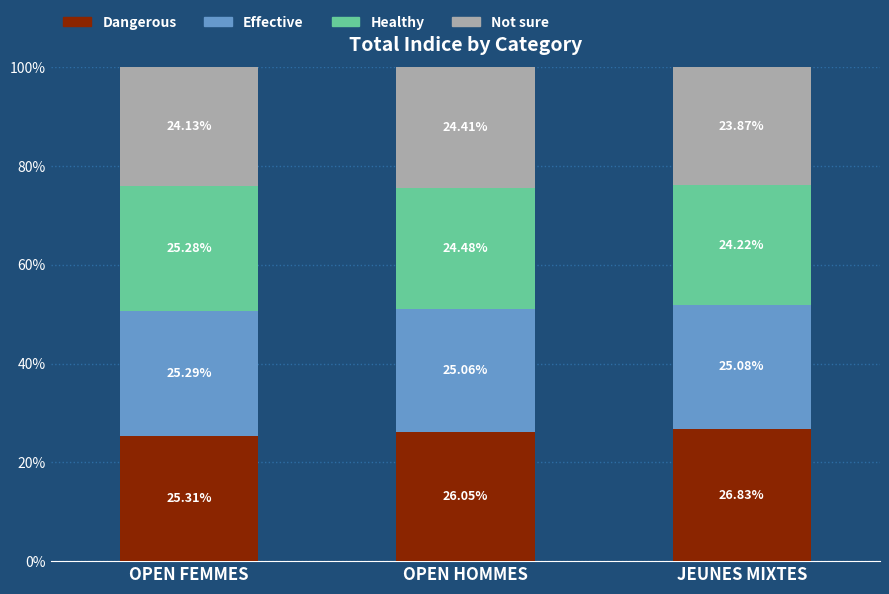

What is the total value across all series at OPEN HOMMES?

100.0